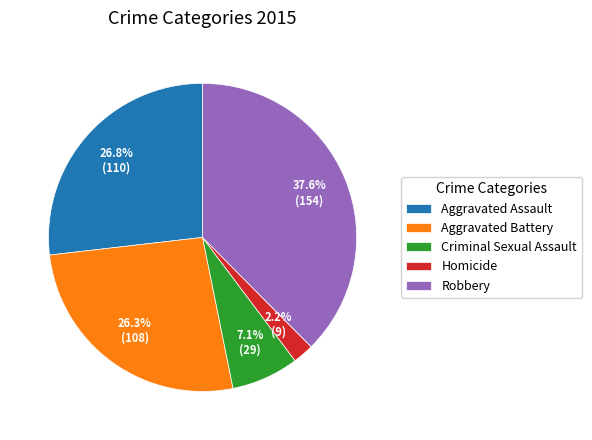

Does any single category account for the majority?

No